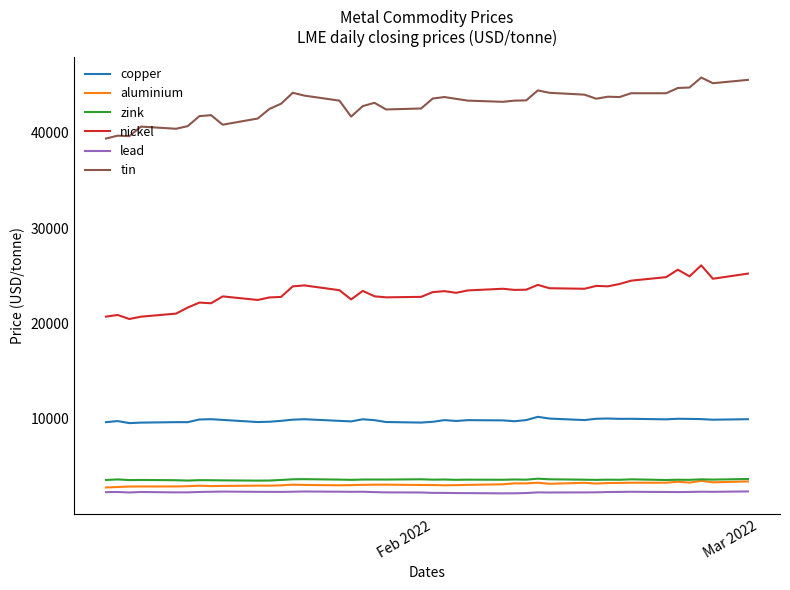

What is the maximum value shown in the chart?

45795.0